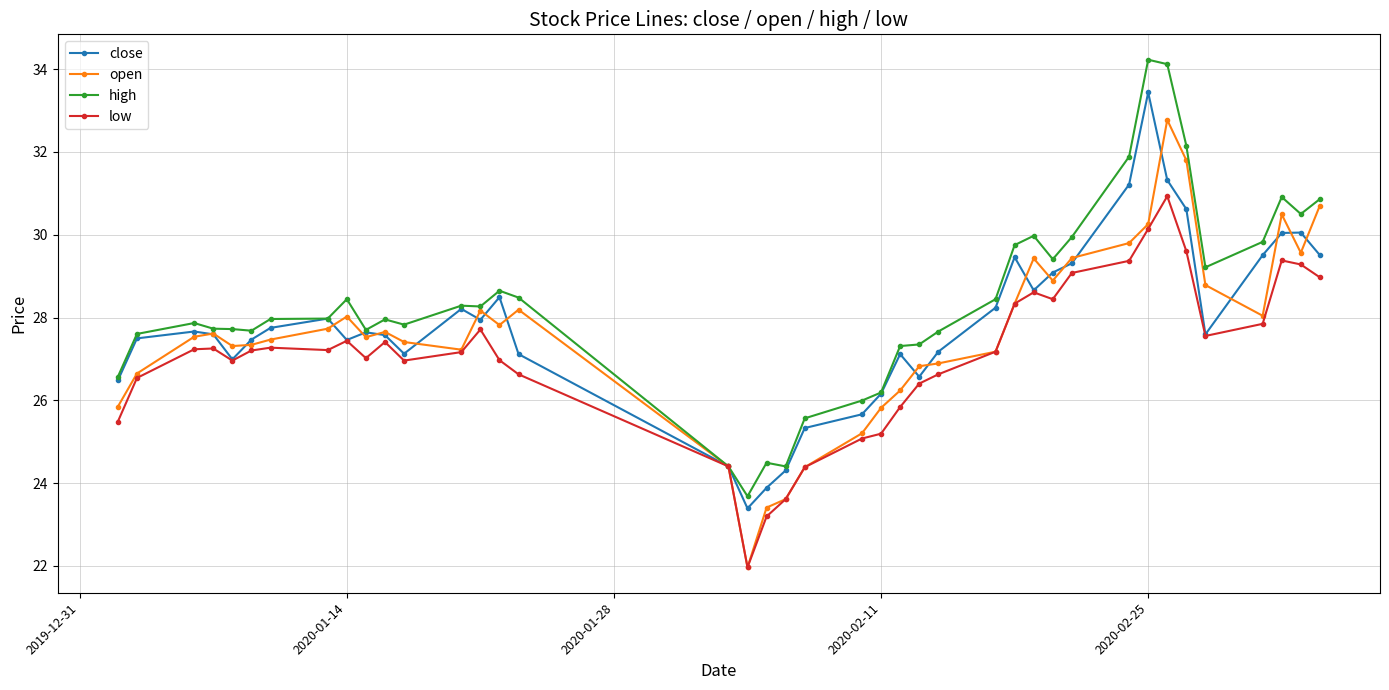

What is the highest value of the high series?

34.2